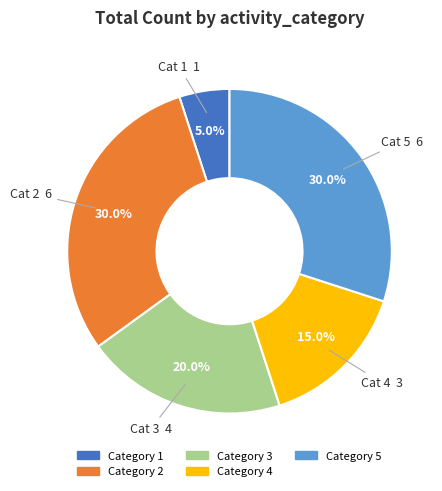

Is there a majority slice in this chart?

No